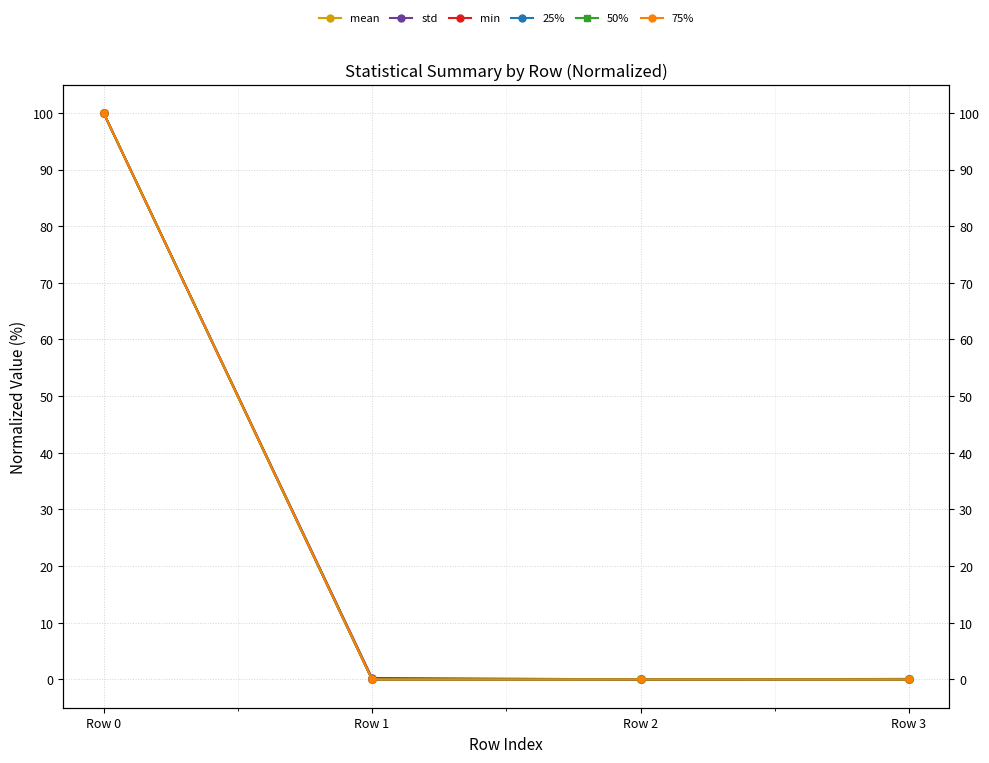

Which series has the largest range (max minus min)?

mean